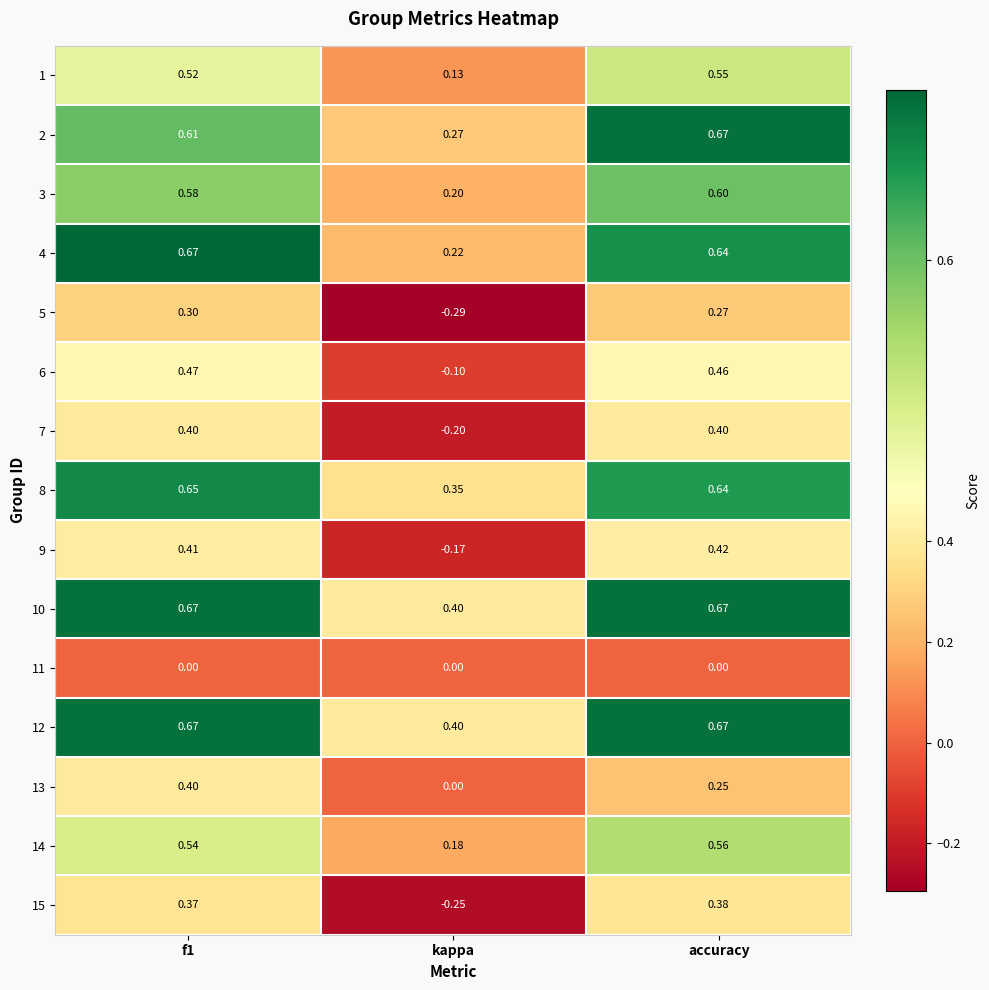

Is the value of 5 at kappa greater than the value of 1 at f1?

No